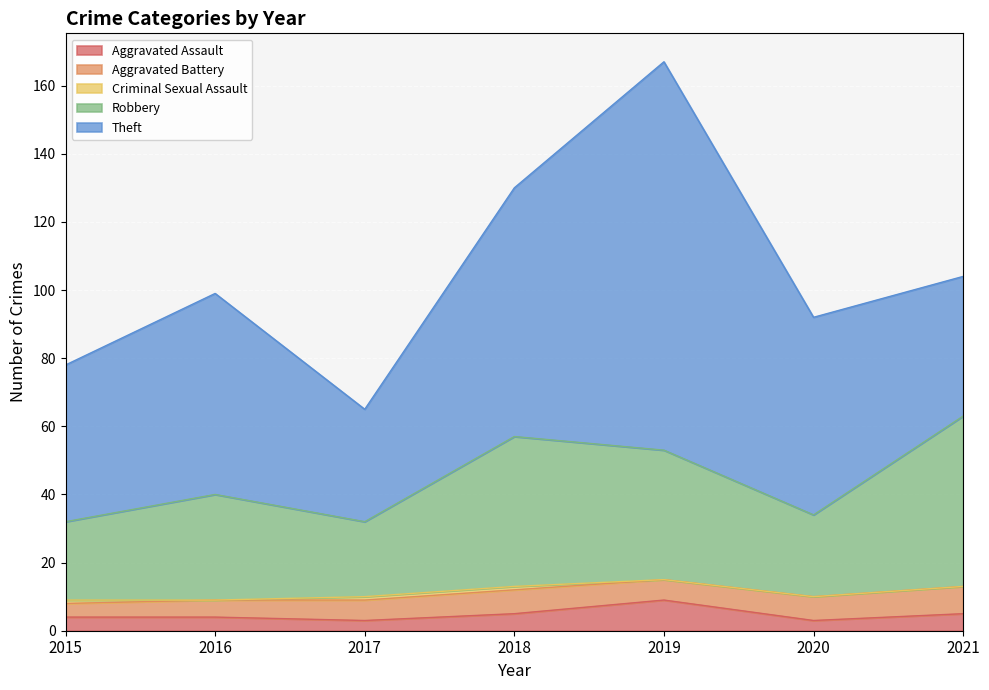

Which series has the widest spread of values?

Theft